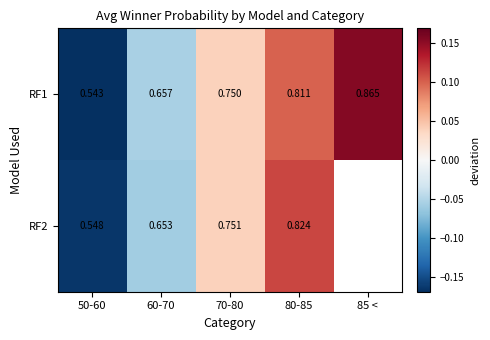

The RF1 series shows 0.1 at 80-85. True or false?

True